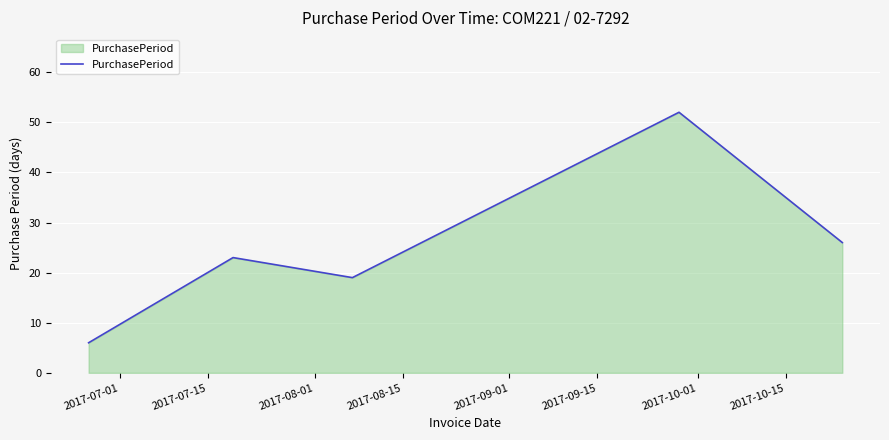

What is the maximum value shown in the chart?

52